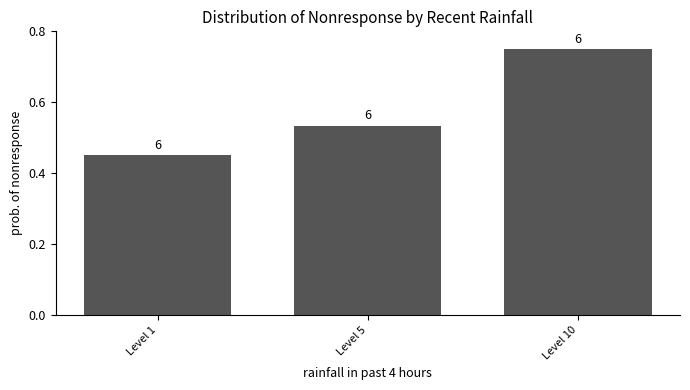

What is the sum of all values?

1.7